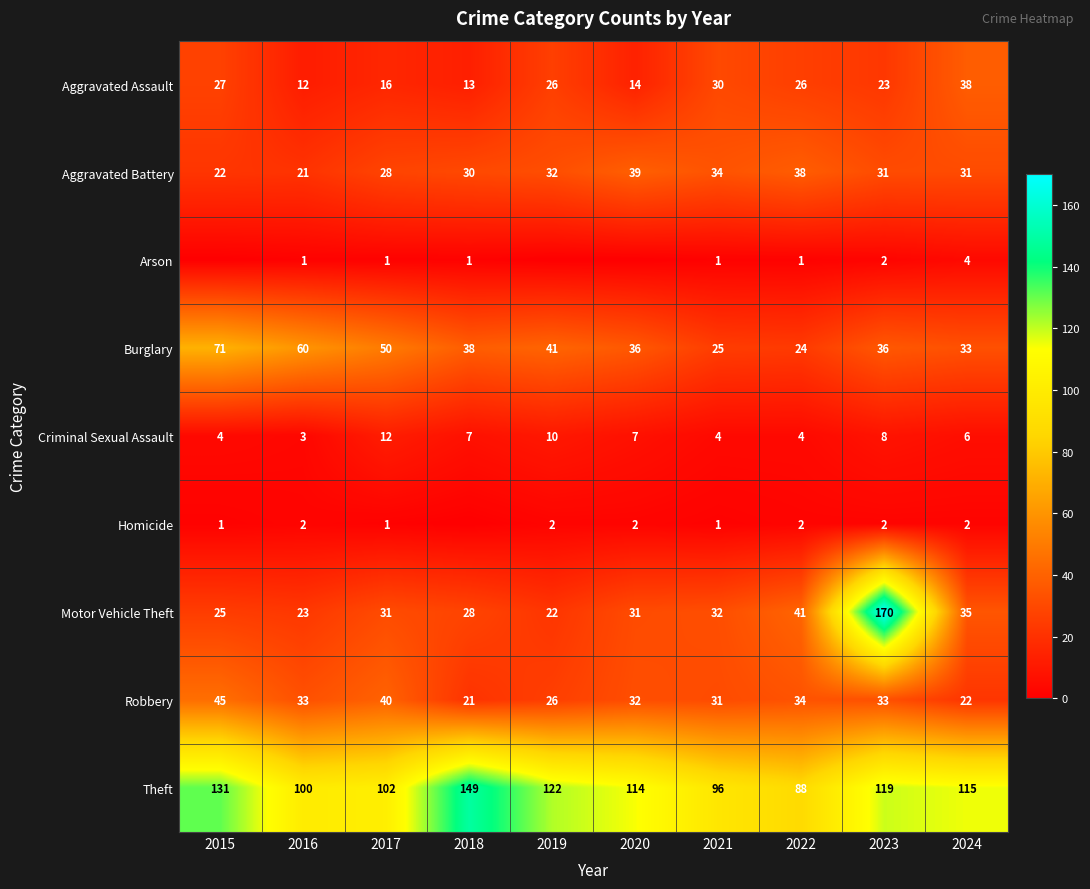

What is the minimum value for Aggravated Battery?

21